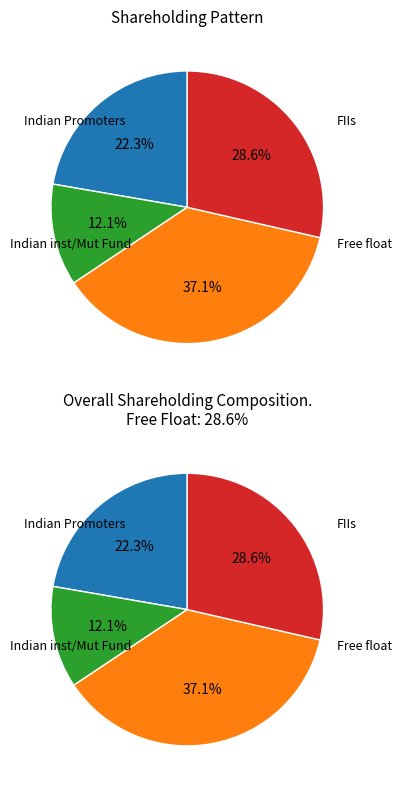

How many slices are in this pie chart?

4